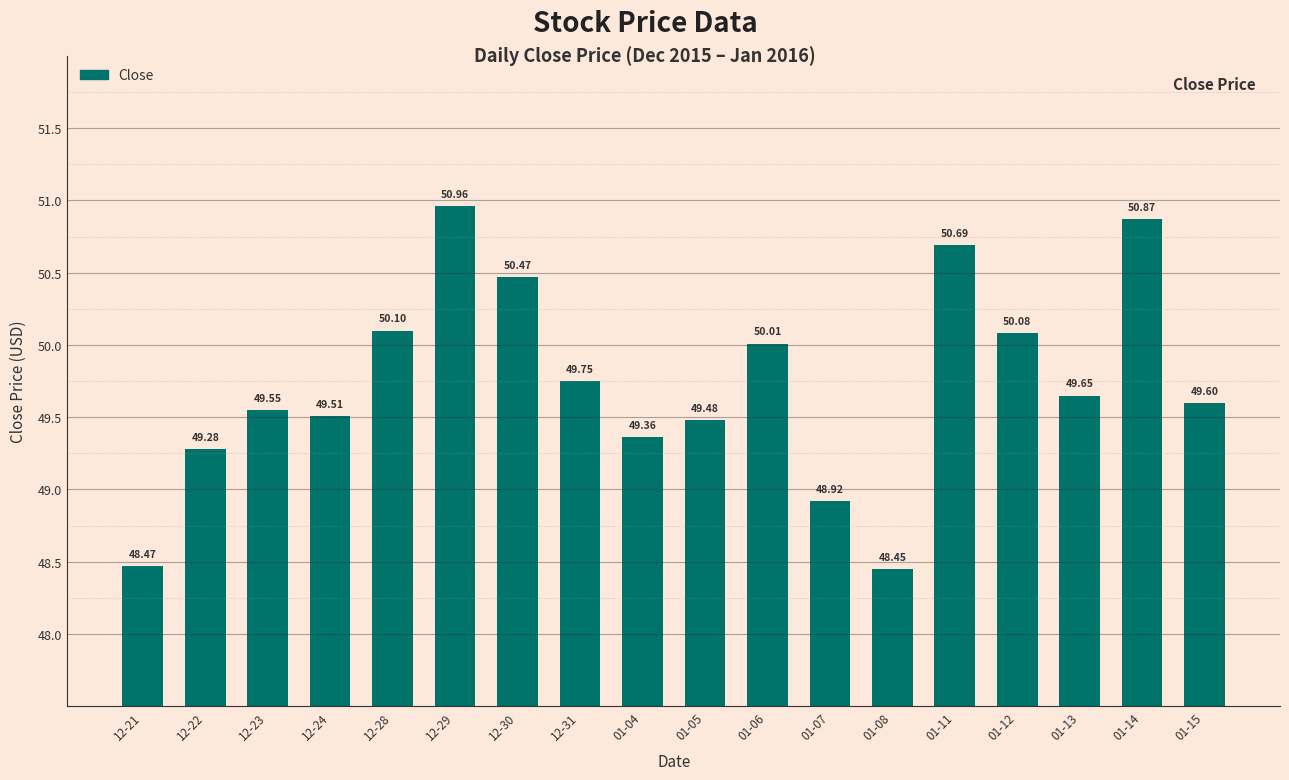

What is the smallest value displayed?

48.5